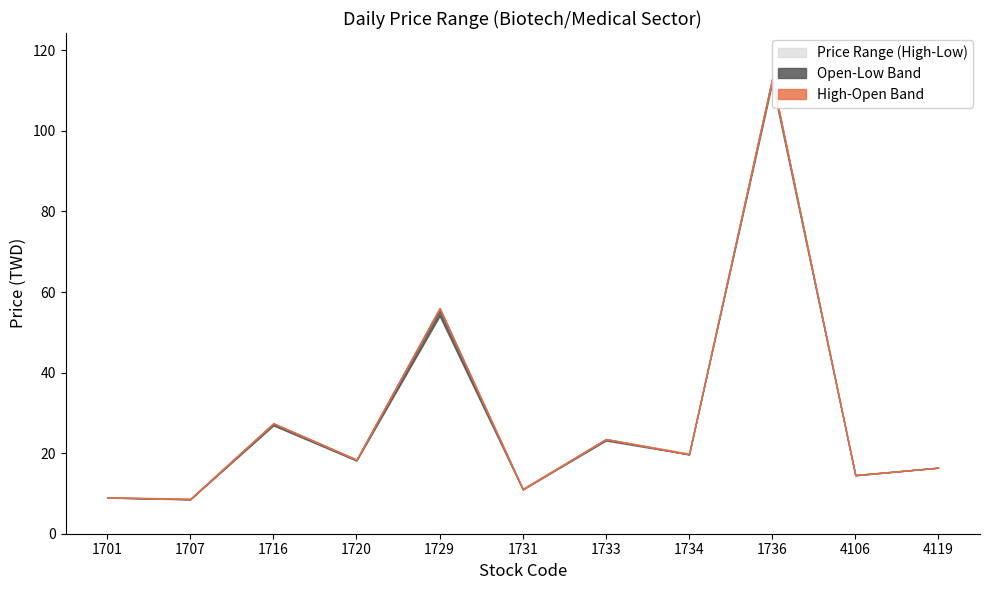

What is the maximum value shown in the chart?

113.0